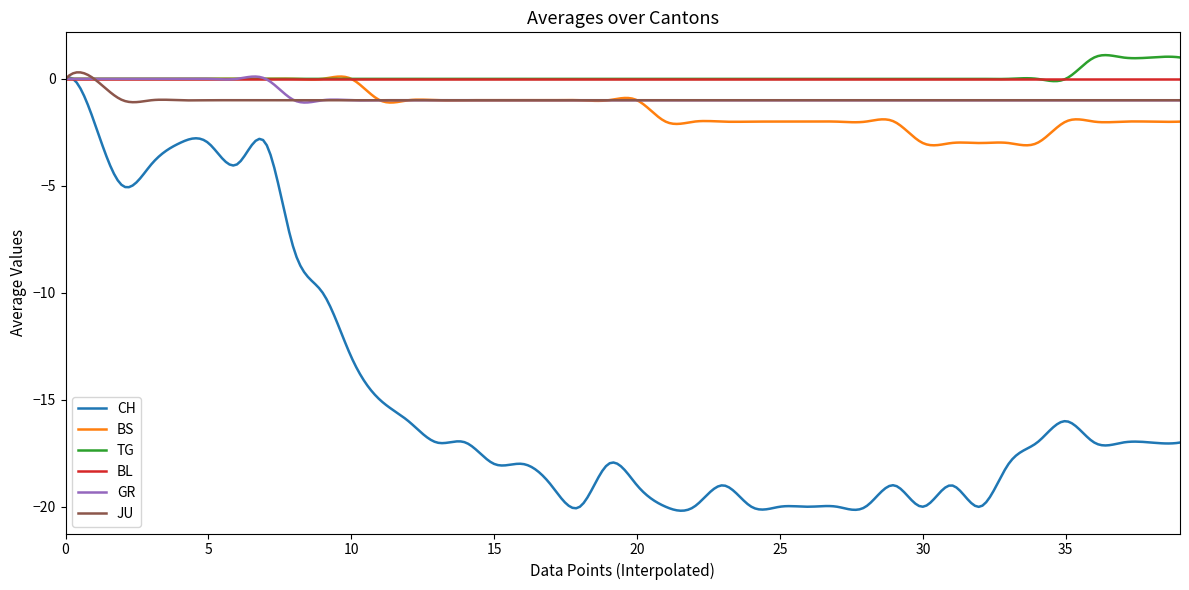

What is the minimum value shown in the chart?

-20.2